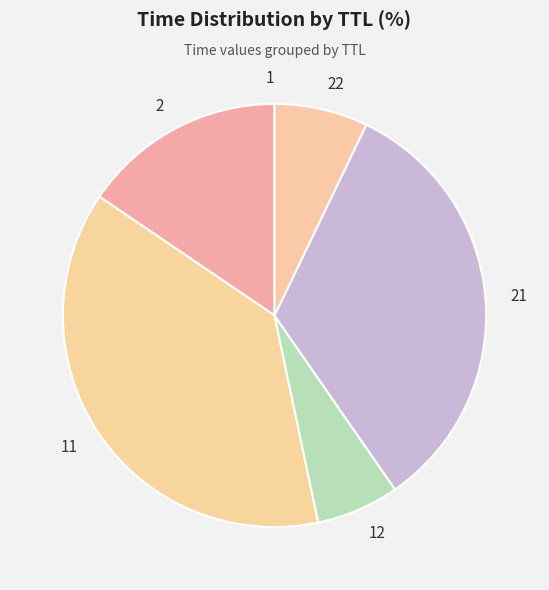

Does 2 account for over 50% of the chart?

No